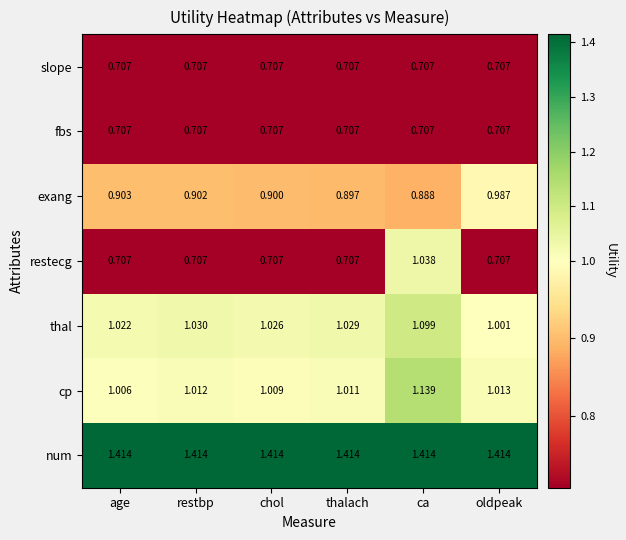

List the labels in order of cp value, smallest first.

age, chol, thalach, restbp, oldpeak, ca